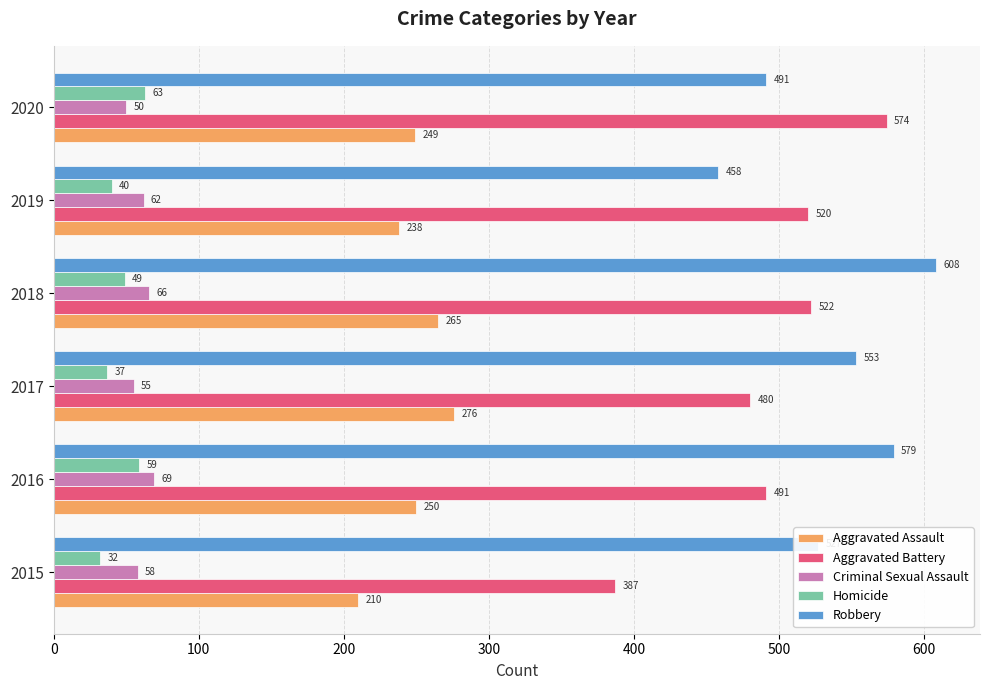

What is the minimum value for Criminal Sexual Assault?

50